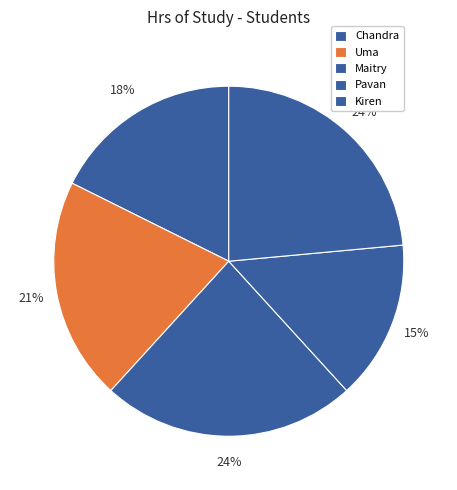

Count the number of slices in the pie.

5